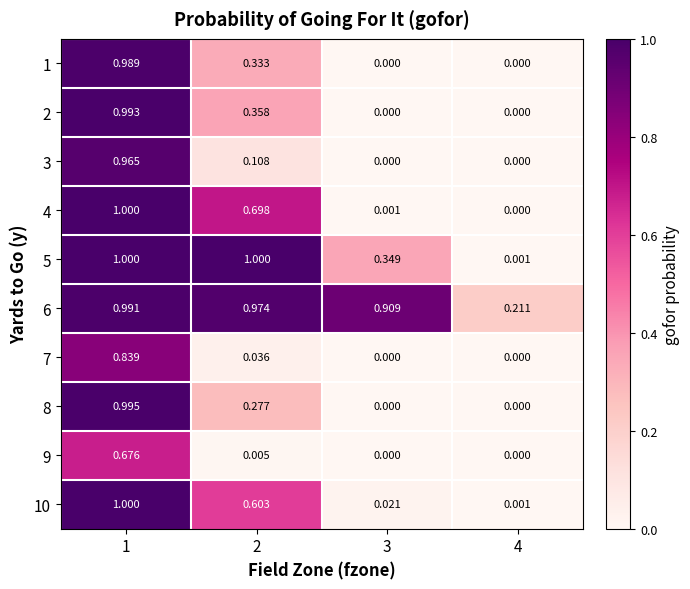

Is the value of 3 at 1 greater than the value of 4 at 3?

Yes